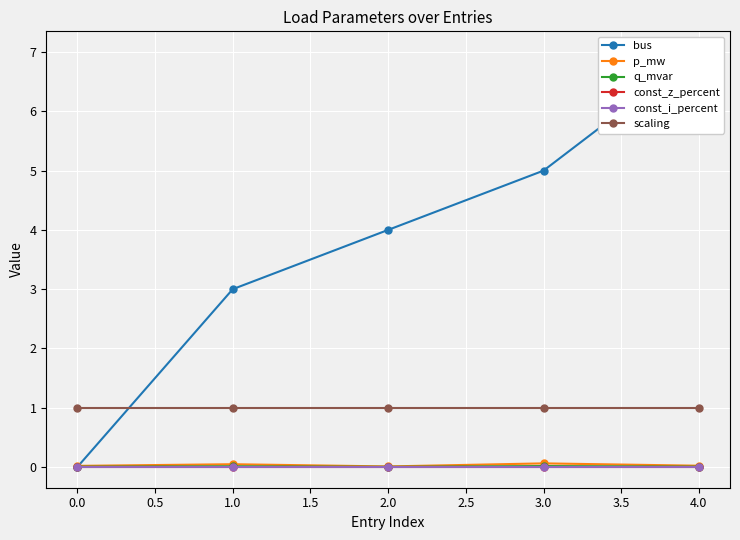

Is it true that const_i_percent equals 0.0 at 0.0?

True